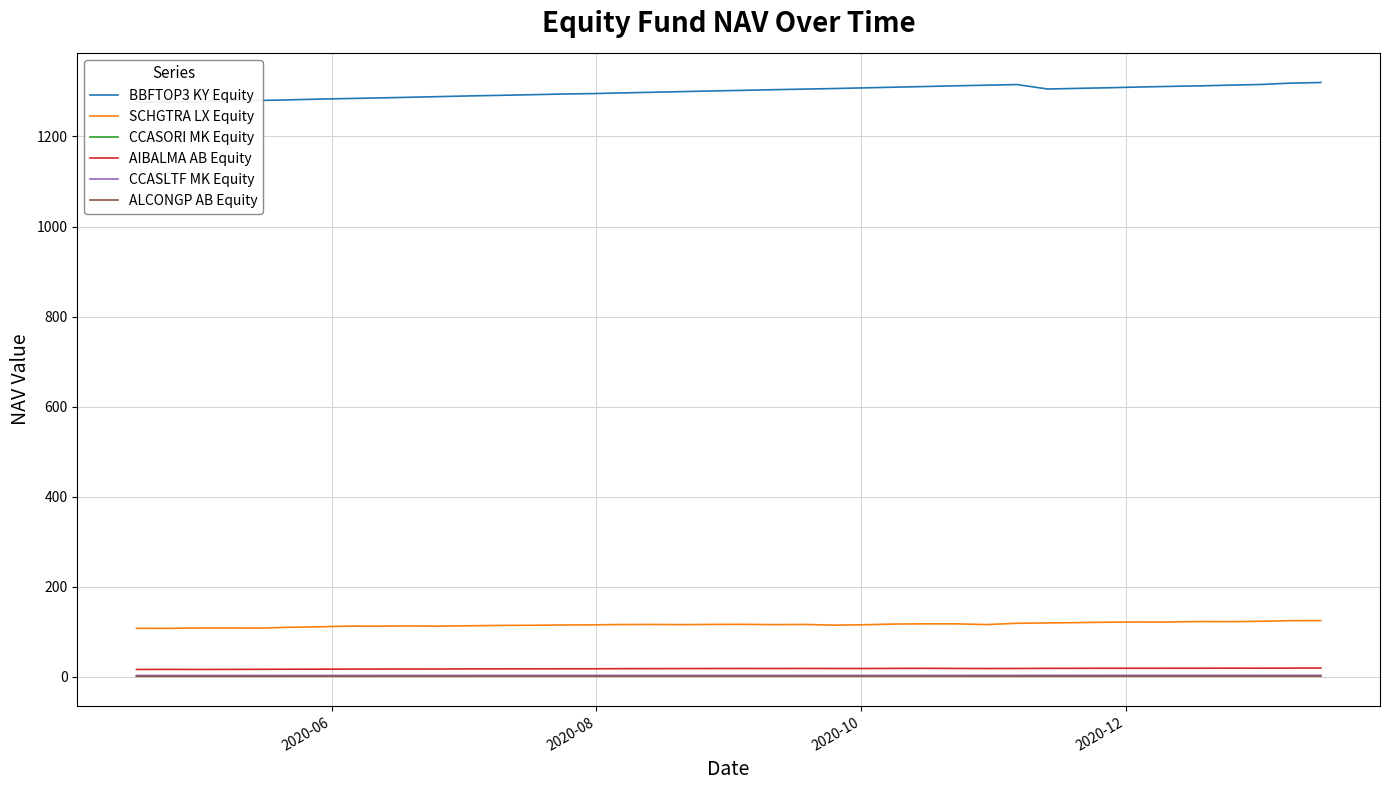

True or false: SCHGTRA LX Equity and CCASLTF MK Equity intersect in this chart.

False